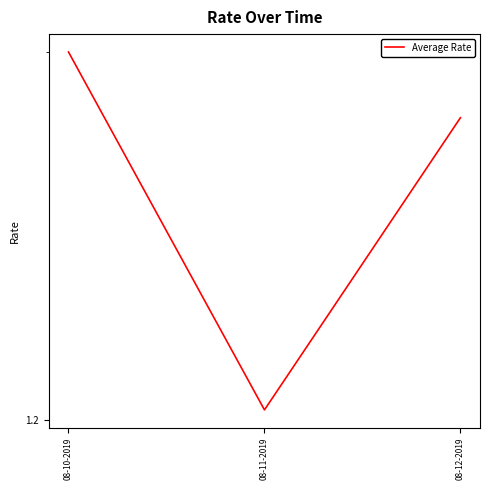

What is the value of the 2nd point from the left?

1.2